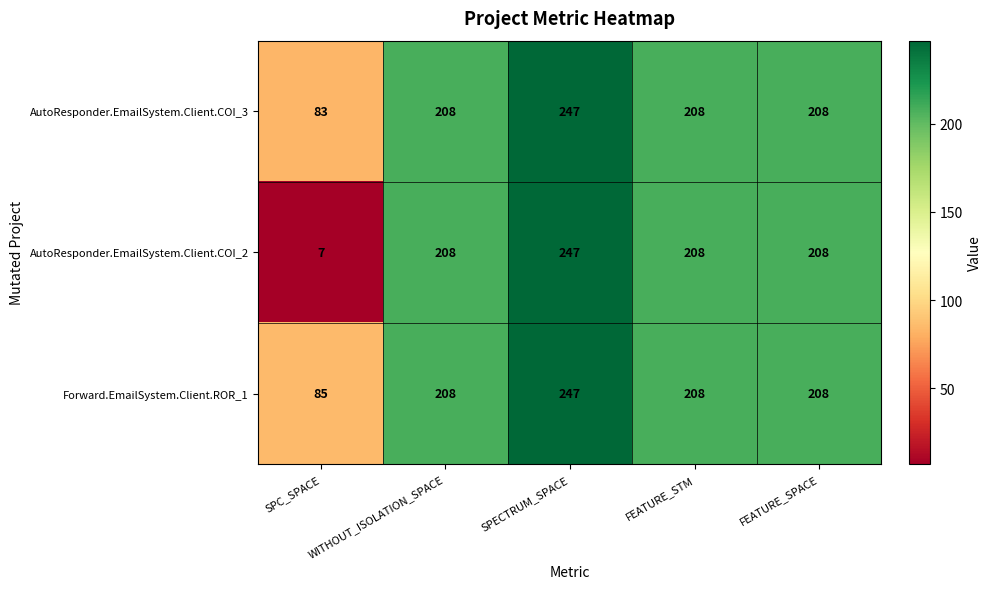

Which category has the lowest value across all series?

SPC_SPACE